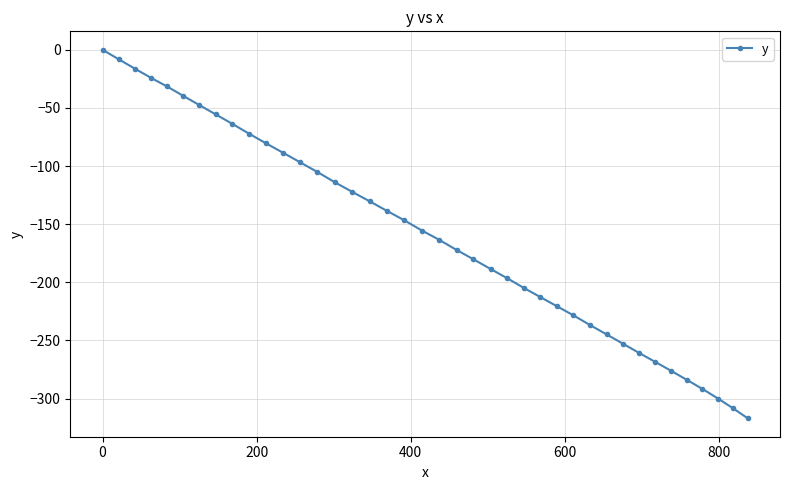

True or false: the data has more than 1 interior local peaks.

False